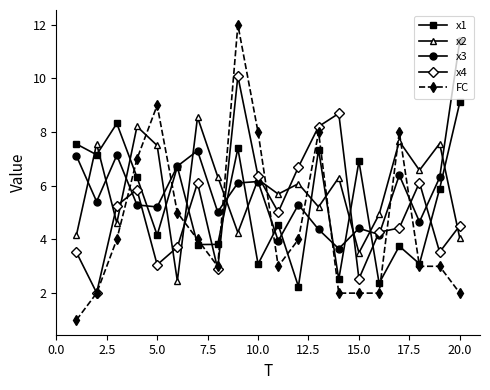

After their last crossing, which series has the higher values: FC or x2?

x2